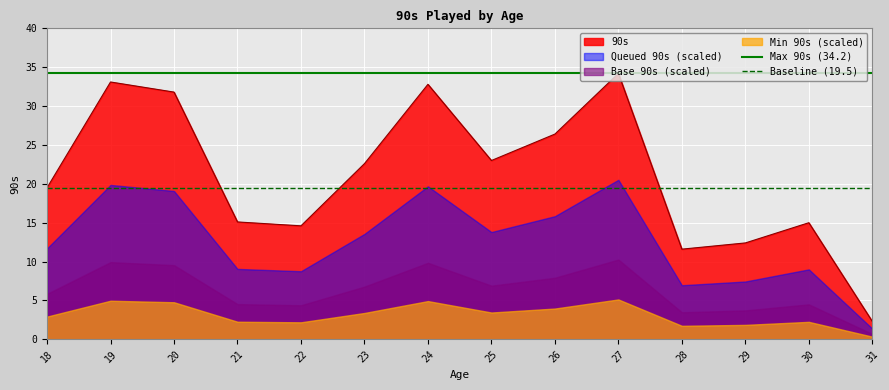

True or false: 90s has a value of 50.7 at 27.

False